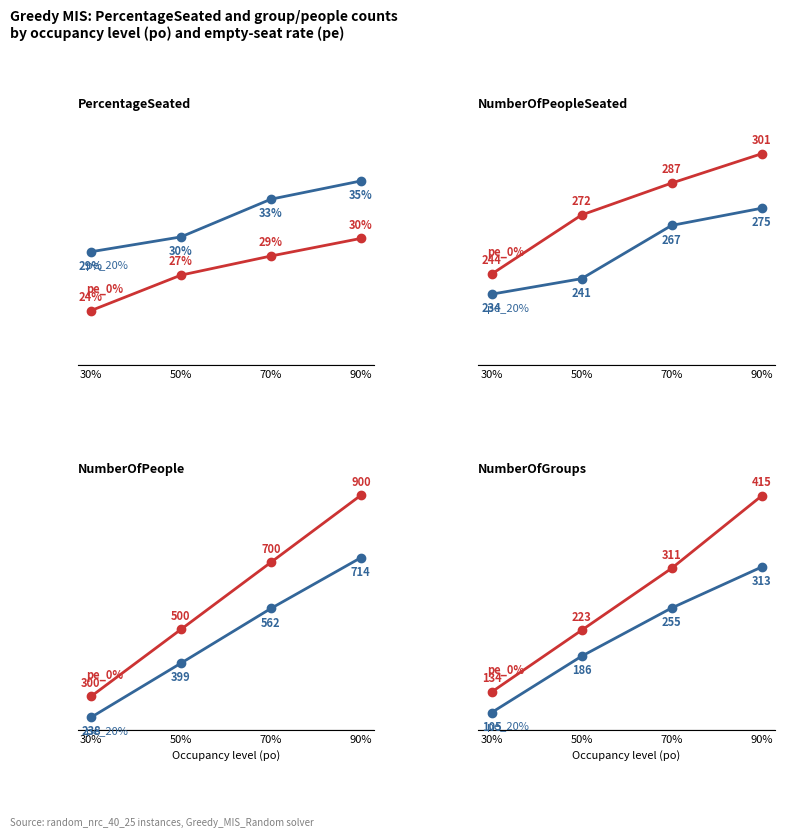

What is the difference between the maximum and minimum values in the pe_0% series?

280.6